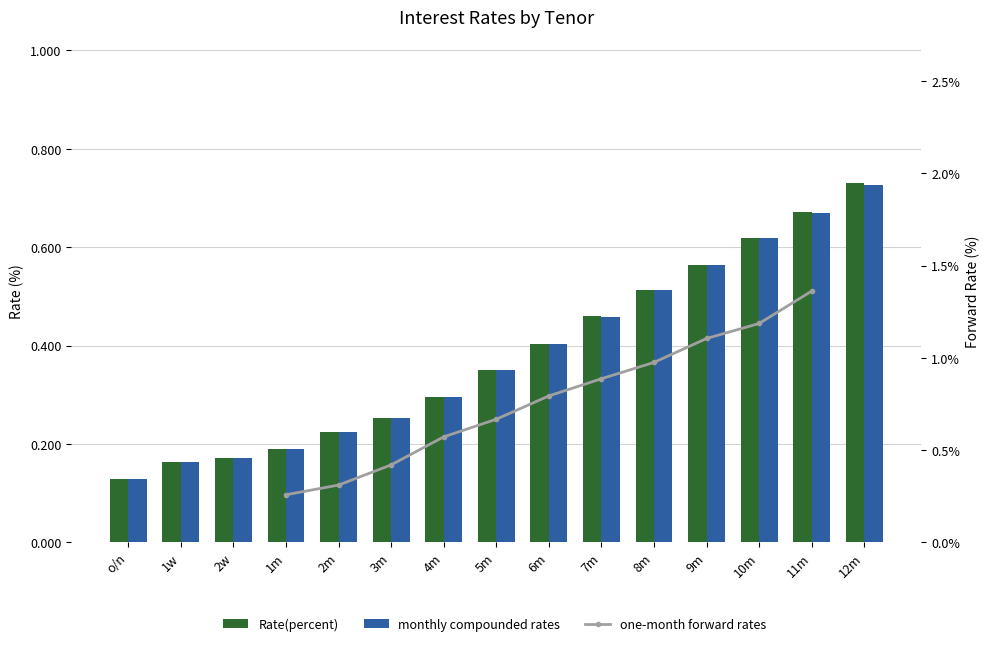

Count the one-month forward rates values in the range 0 to 1.

8